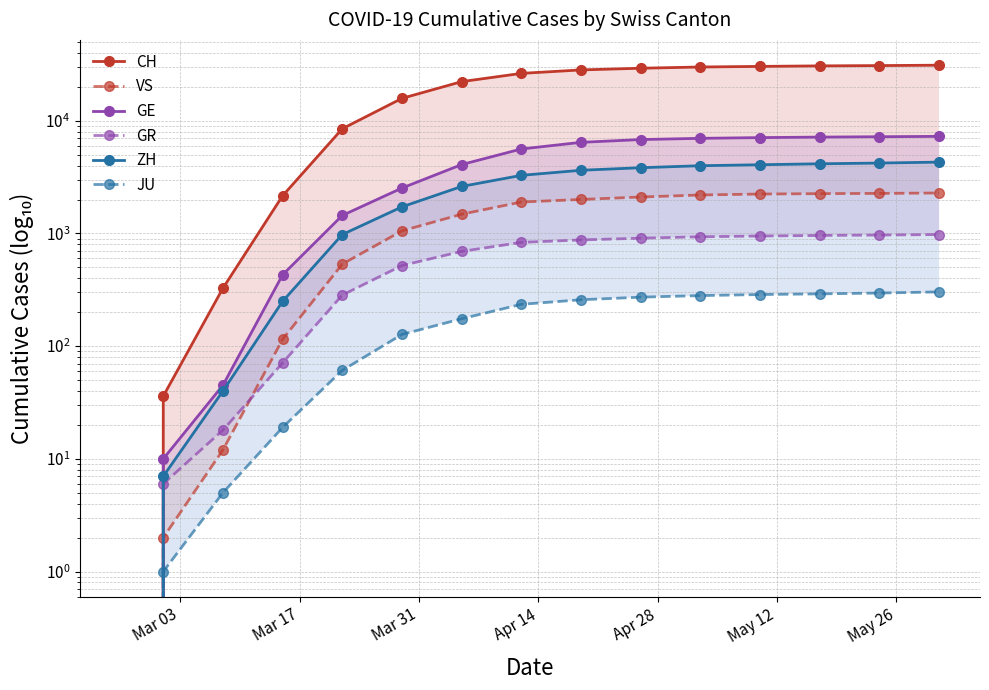

How many lines are shown in the chart?

6